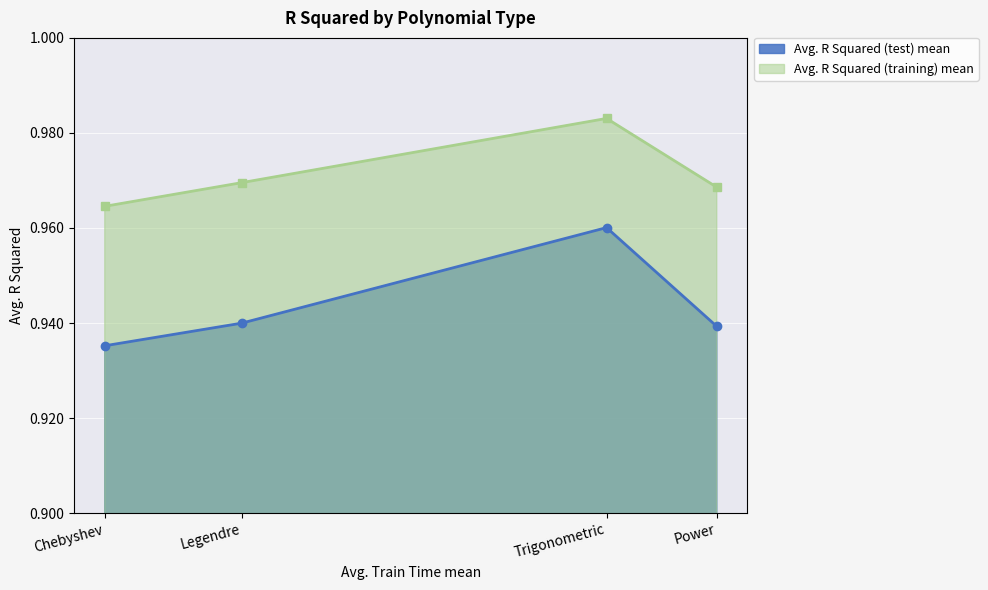

At which label does Avg. R Squared (training) mean reach its minimum?

Chebyshev